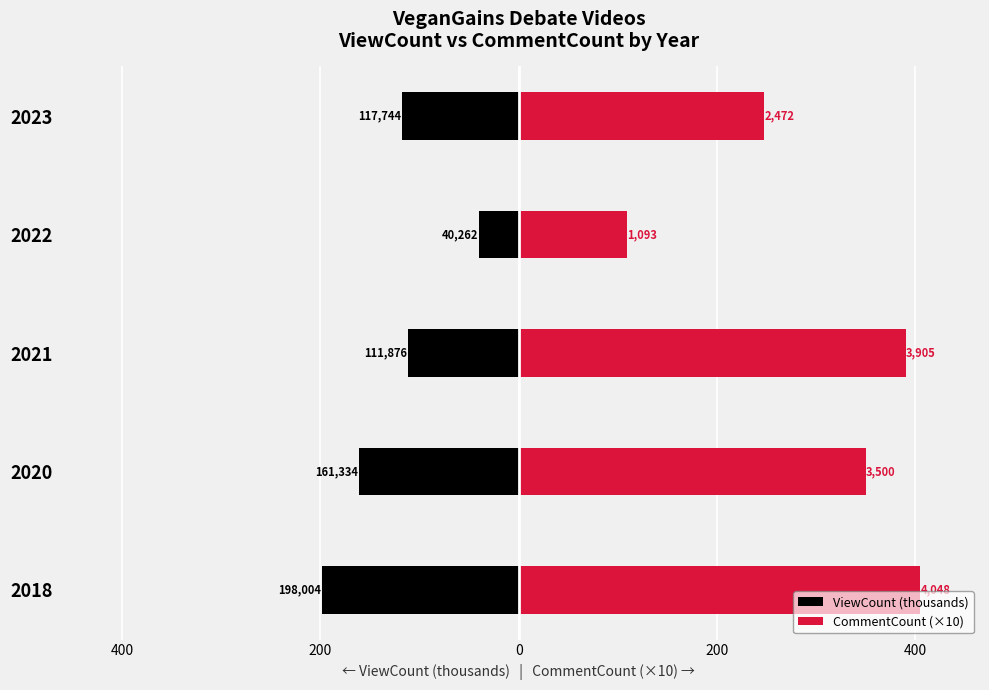

How many bars are there in total?

10